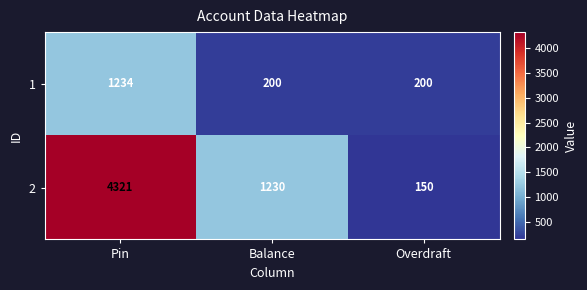

True or false: 1 has a value of 612 at Pin.

False